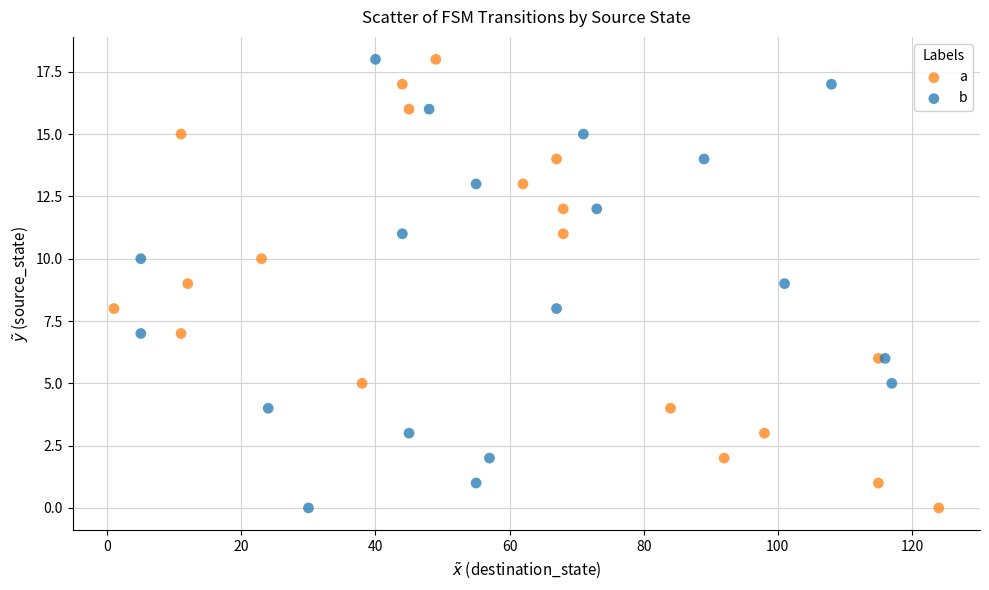

What are all the series names shown in the legend?

a, b